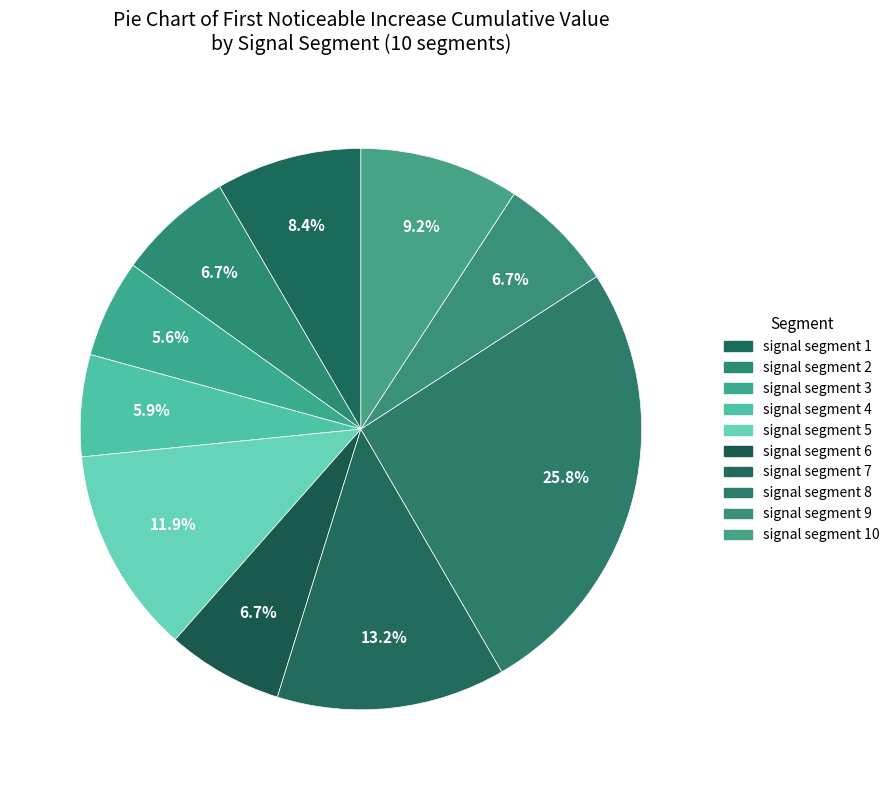

To the nearest percent, what portion does signal segment 6 represent?

7%